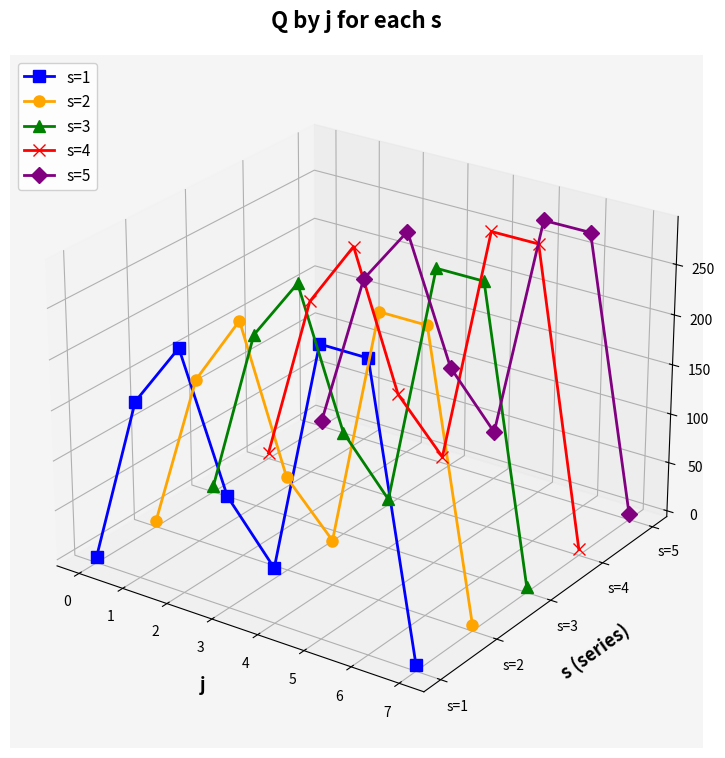

True or false: s=1 and s=4 intersect in this chart.

False